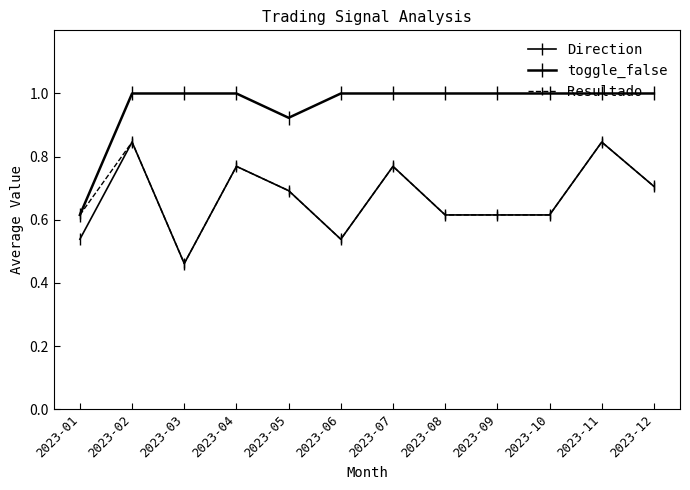

Where is Resultado nearest to the value 0?

2023-03